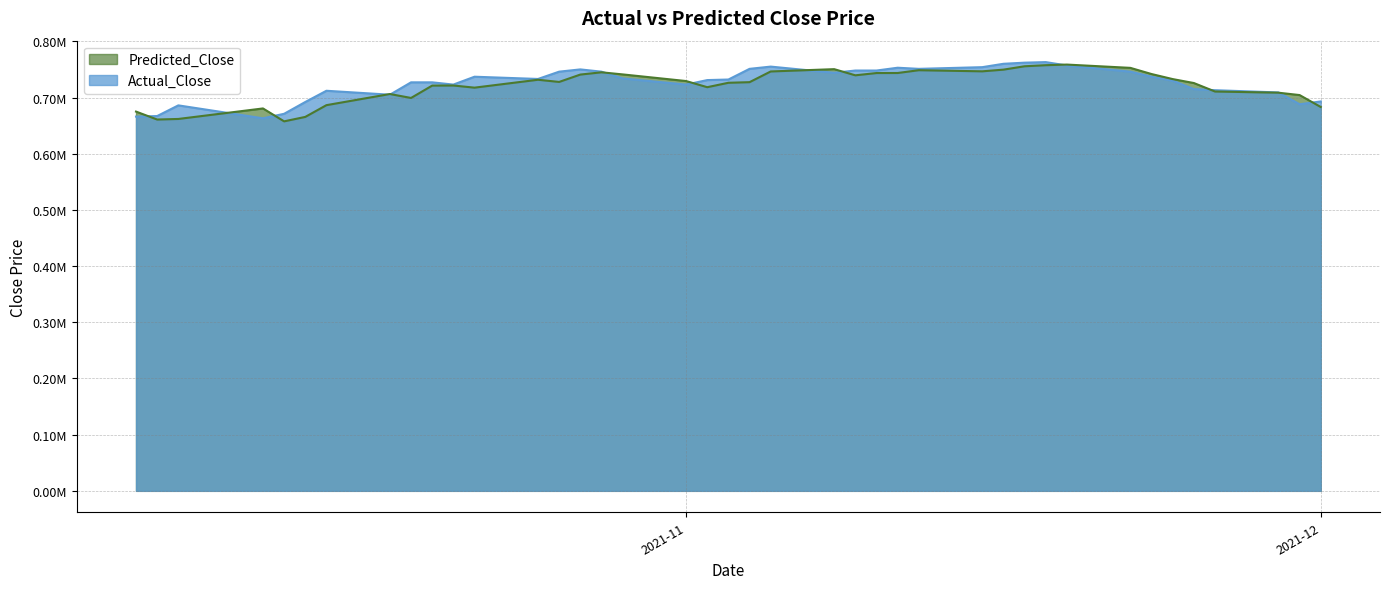

True or false: Predicted_Close has a value of 721348.8 at 2021-10-21.

True